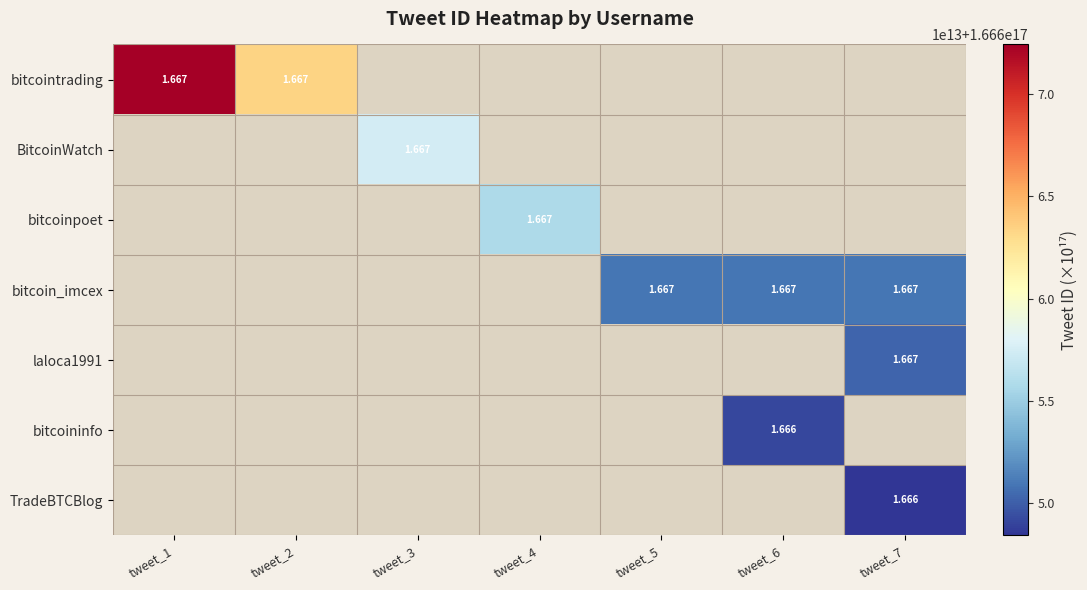

How many positive values does the bitcoinpoet series have?

1